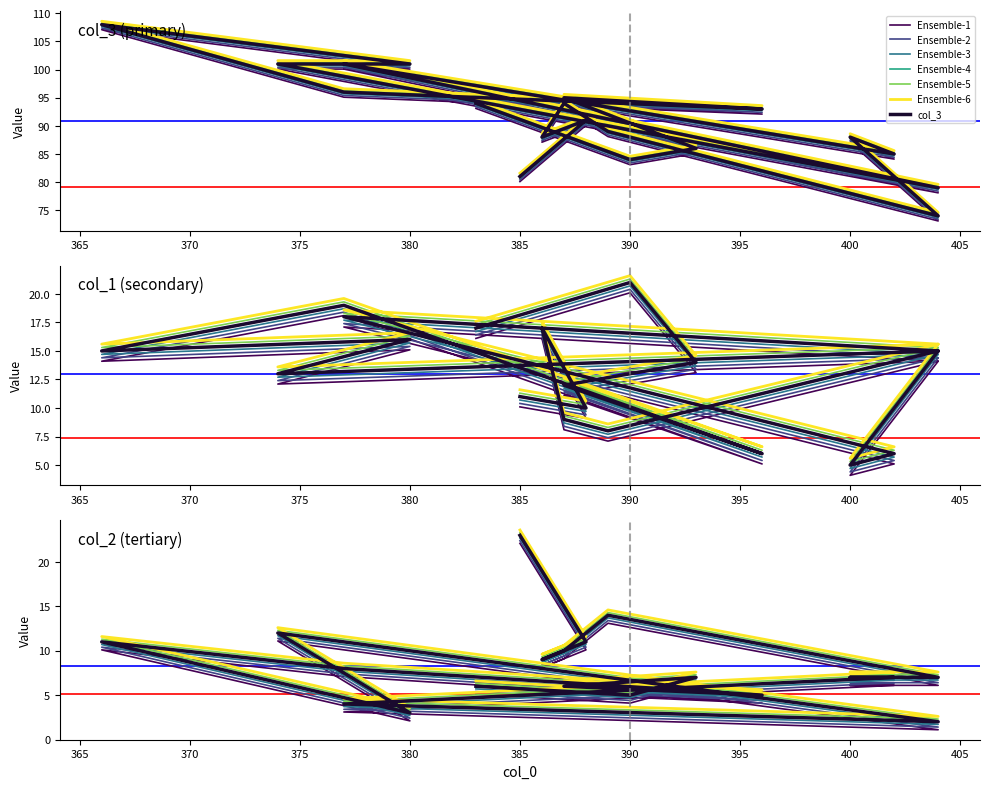

Does the chart have visible grid lines?

No